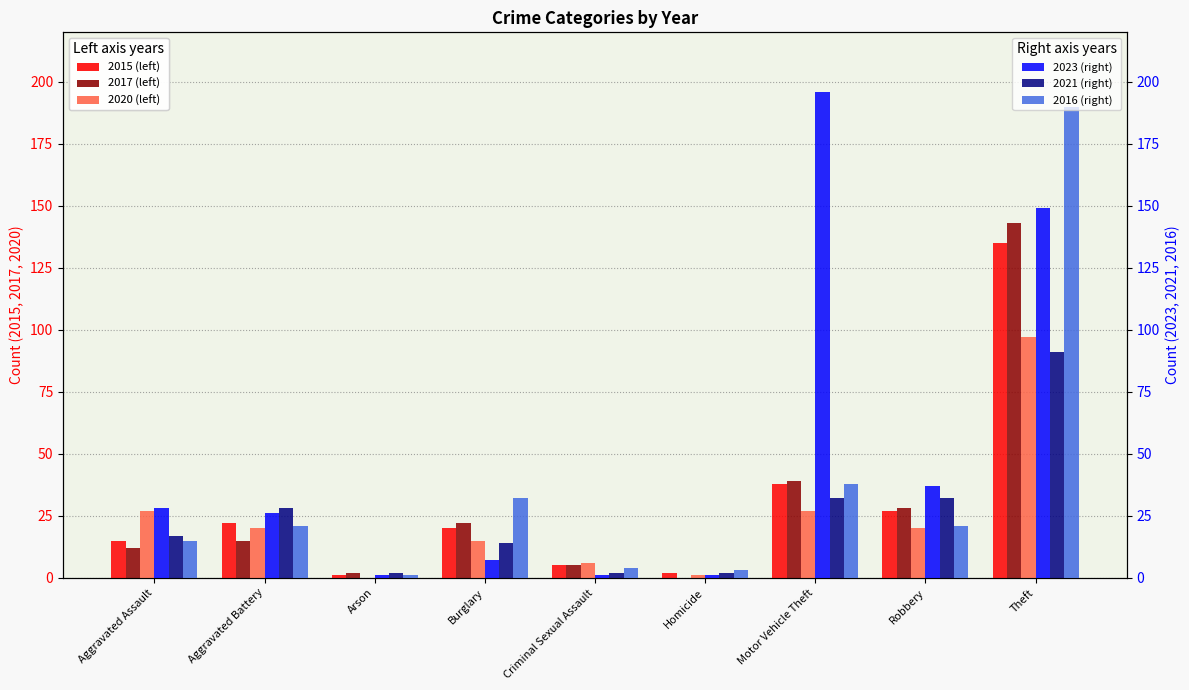

Which series has the largest total across all categories?

2023 (right)